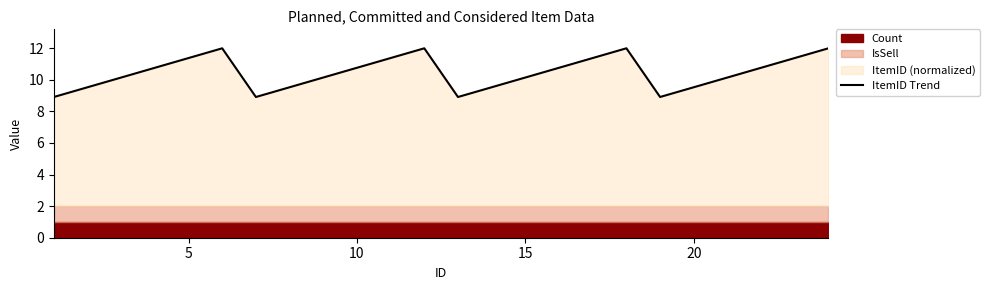

What is the minimum value shown in the chart?

8.9